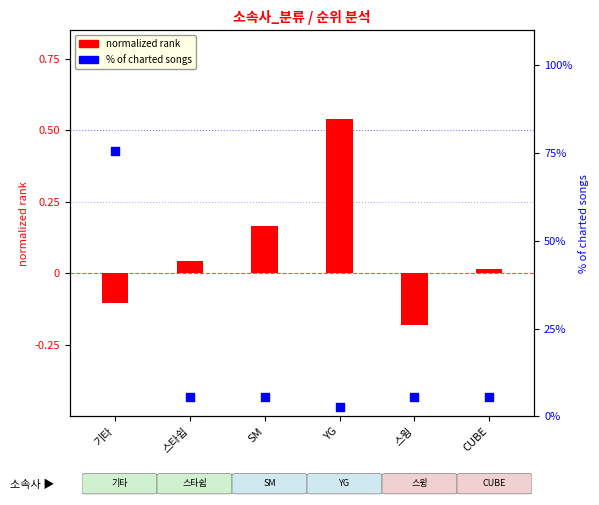

Which series contains the lowest Y value?

normalized rank (log ratio style)